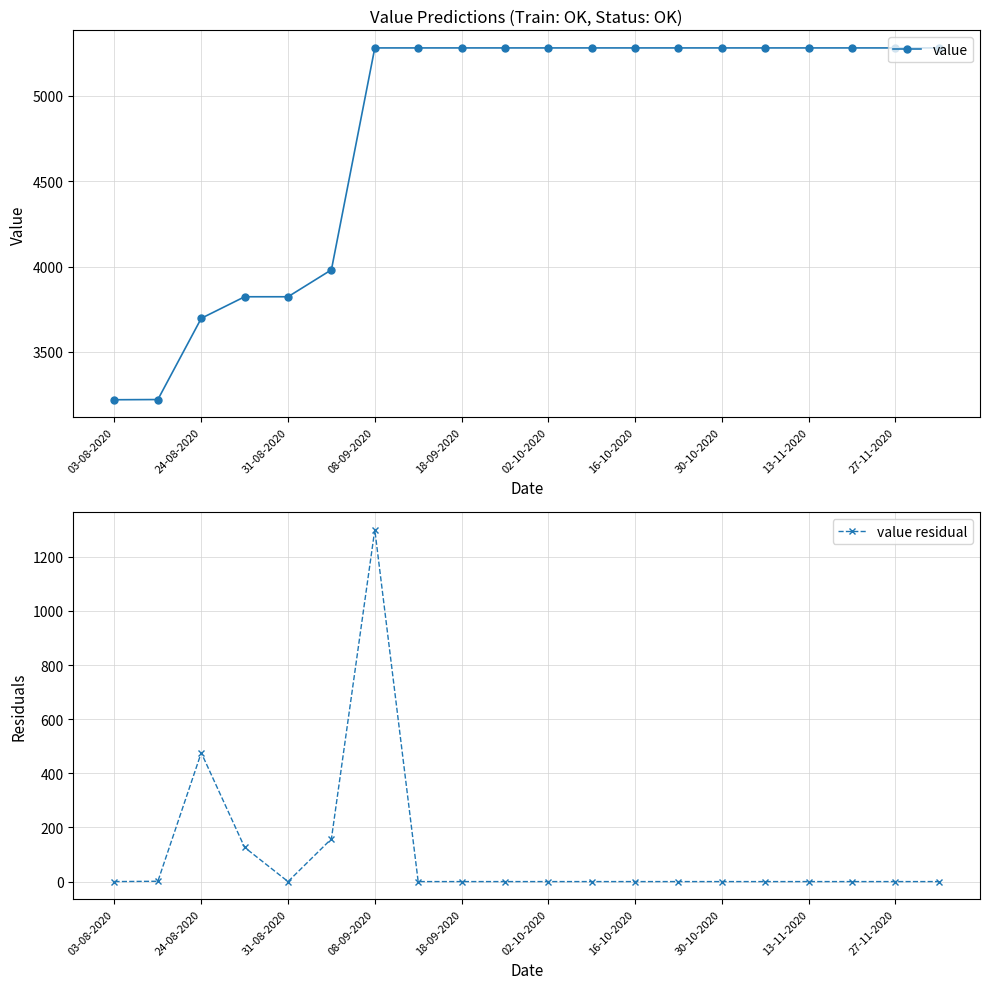

What is the difference between the maximum and minimum values in the value series?

2061.6